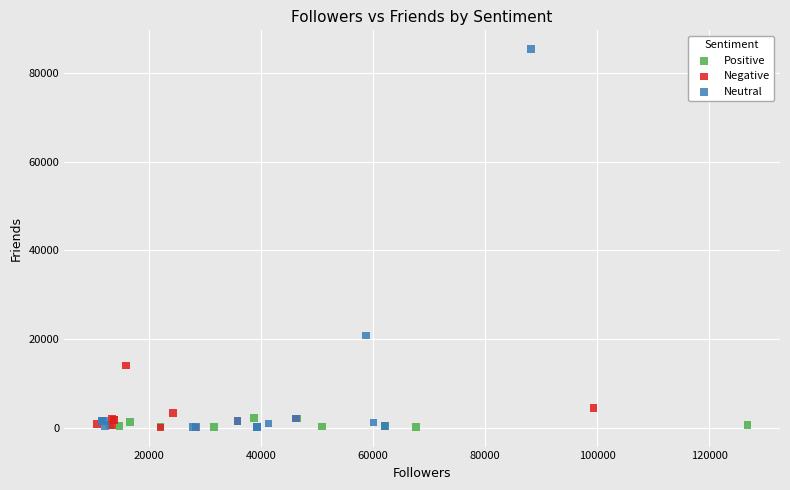

Which series contains the highest Y value?

Neutral